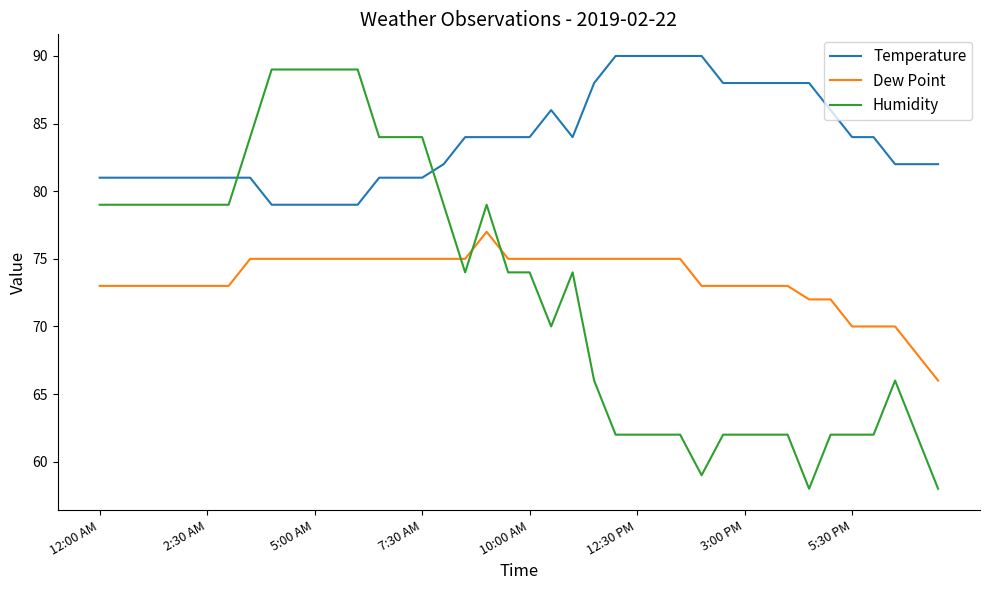

What is the difference between the maximum and minimum values in the Humidity series?

31